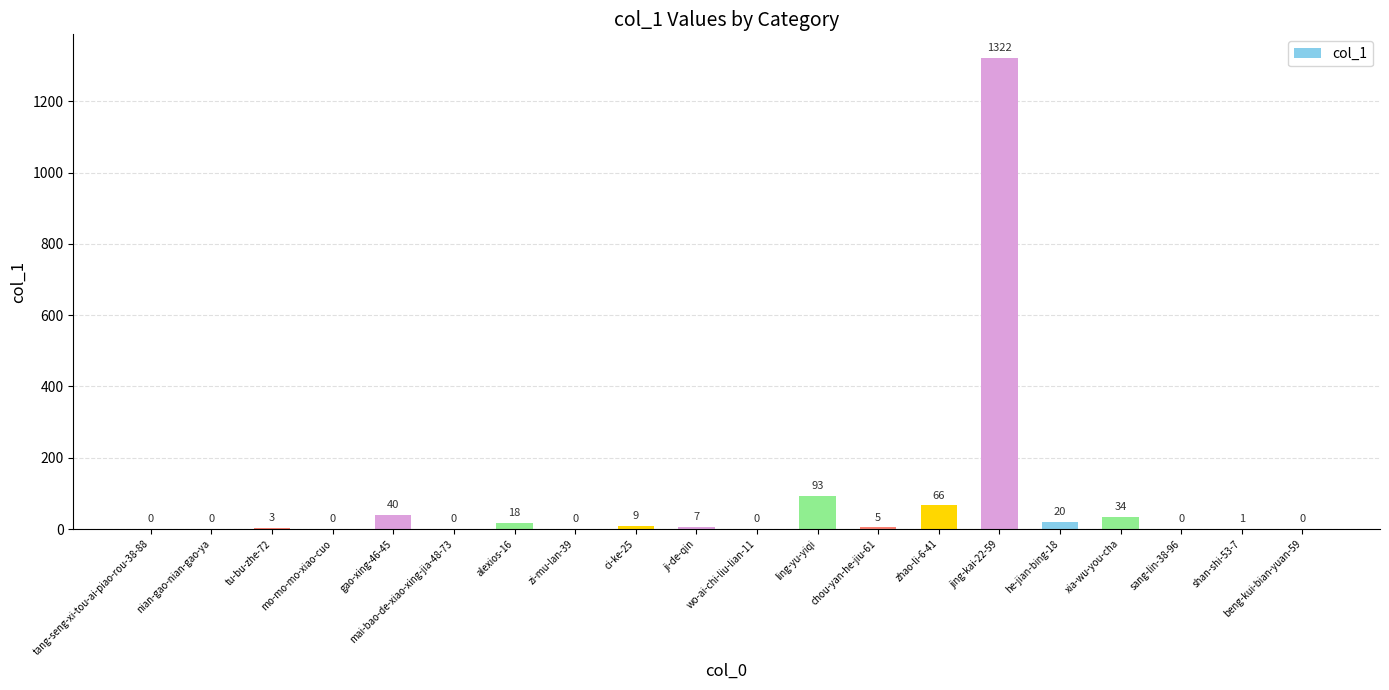

What is the sum of the values at ling-yu-yiqi and tu-bu-zhe-72?

96